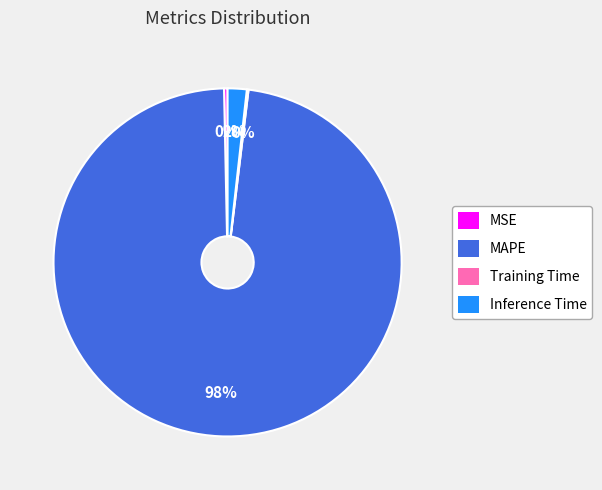

Do MAPE and MSE together represent more than half of the pie?

Yes